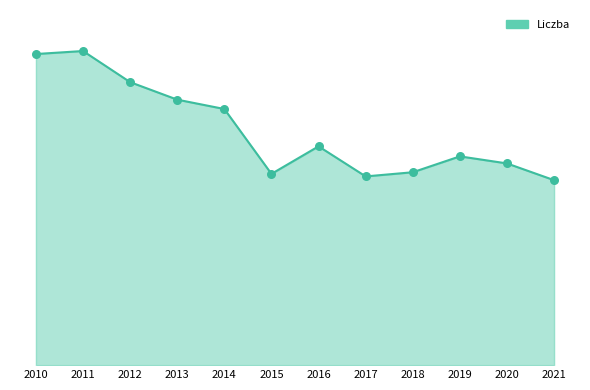

Approximately how many times larger is the value at 2011 compared to 2012?

1.1